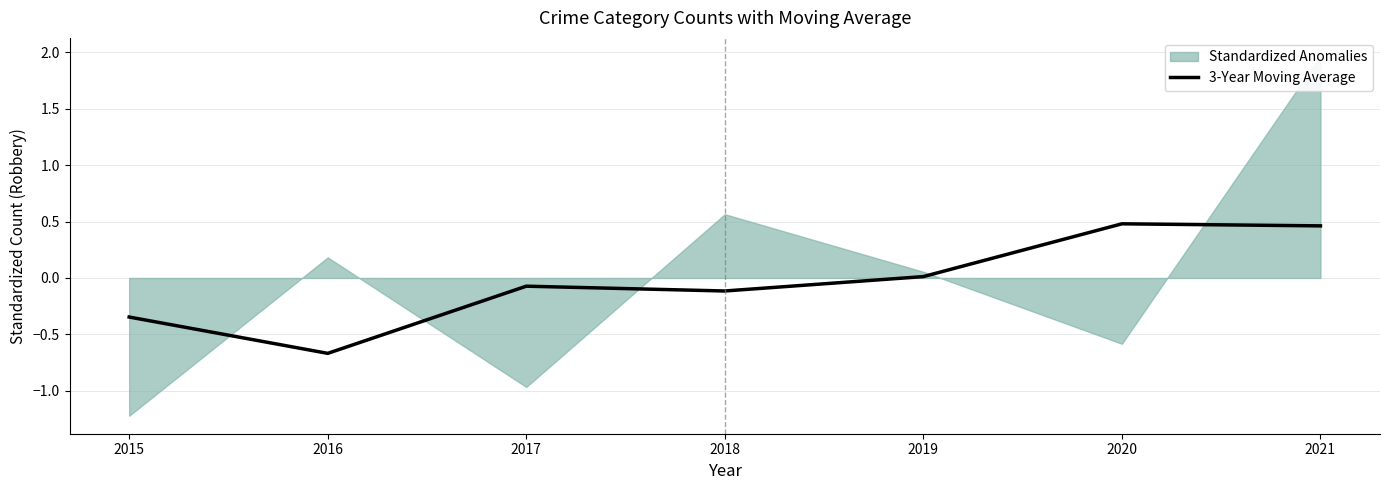

How many interior local peaks (higher than both neighbors) does the data have?

2